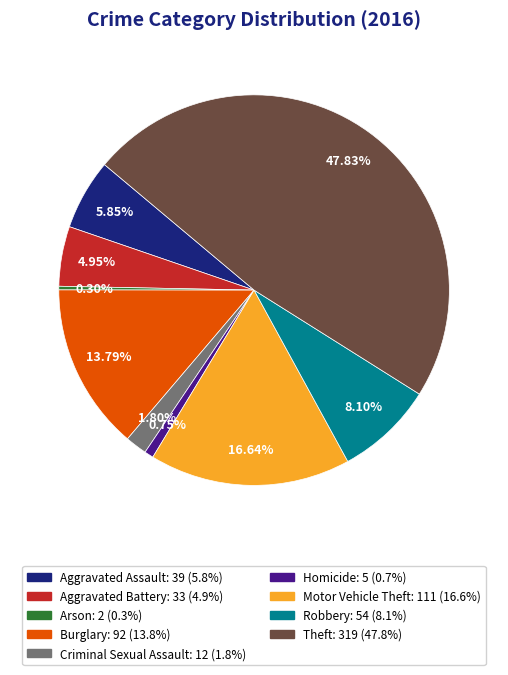

Do Arson and Motor Vehicle Theft together represent more than half of the pie?

No